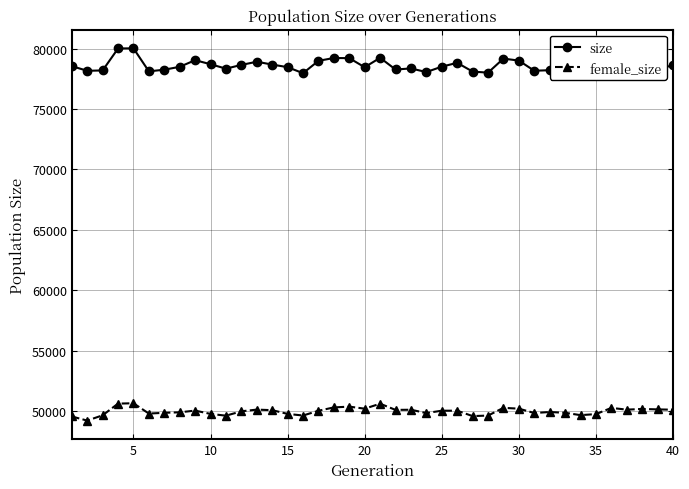

What is the smallest value displayed?

49219